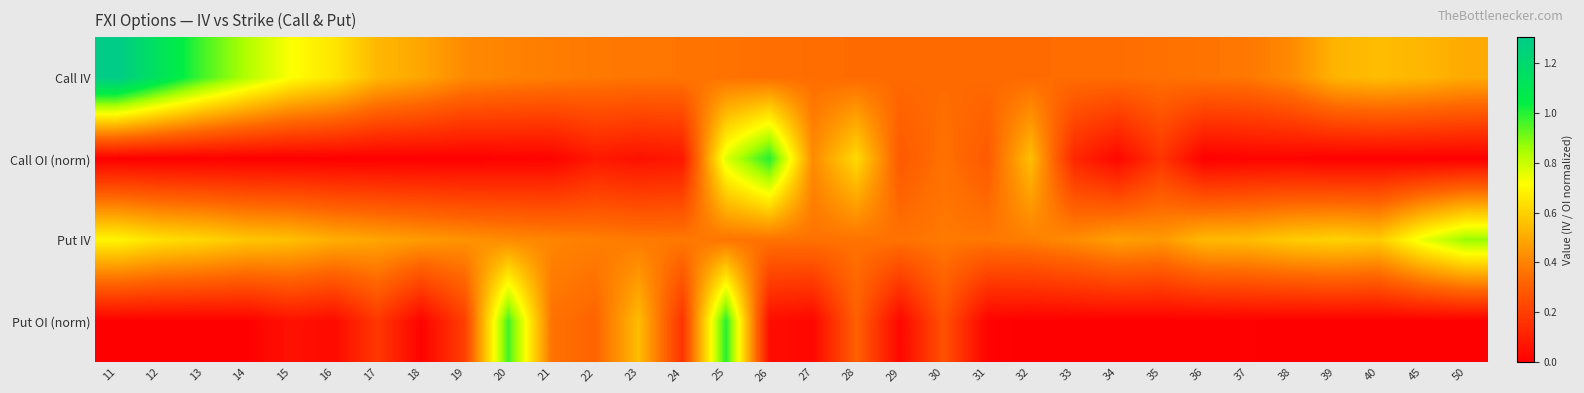

What is the difference between the highest and lowest values at 23?

0.5